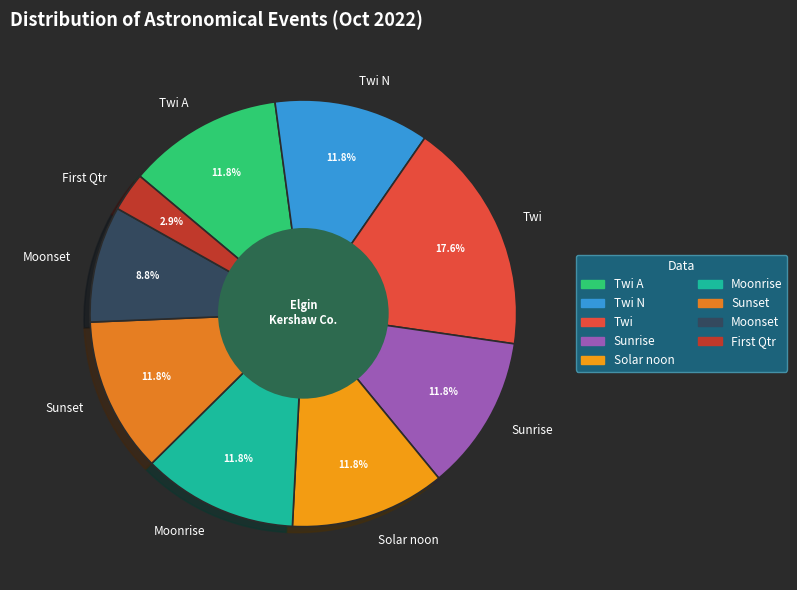

Combined, do Moonrise and Twi A account for over 50%?

No